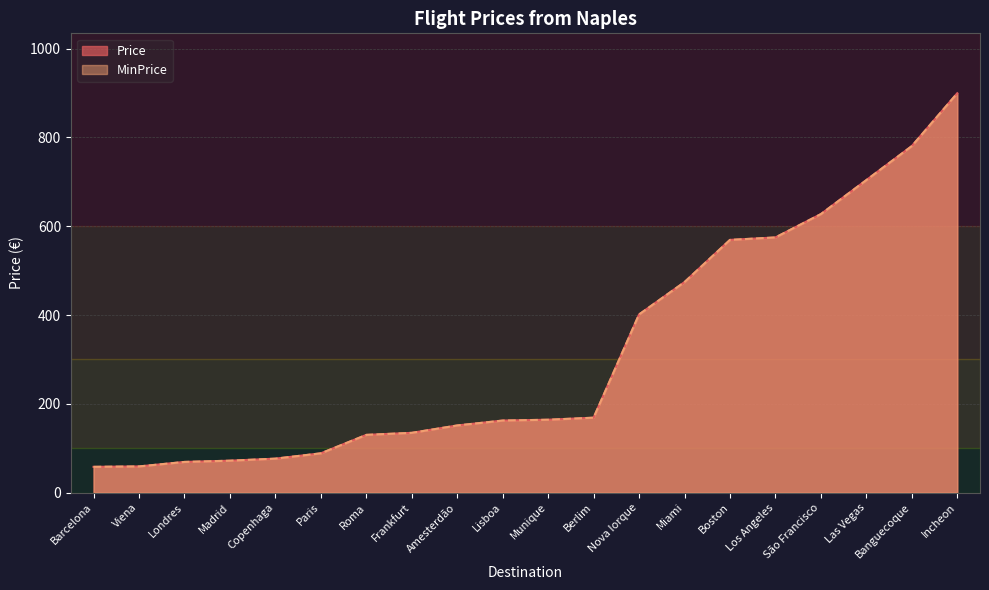

Which category has the lowest value in the Price series?

Barcelona